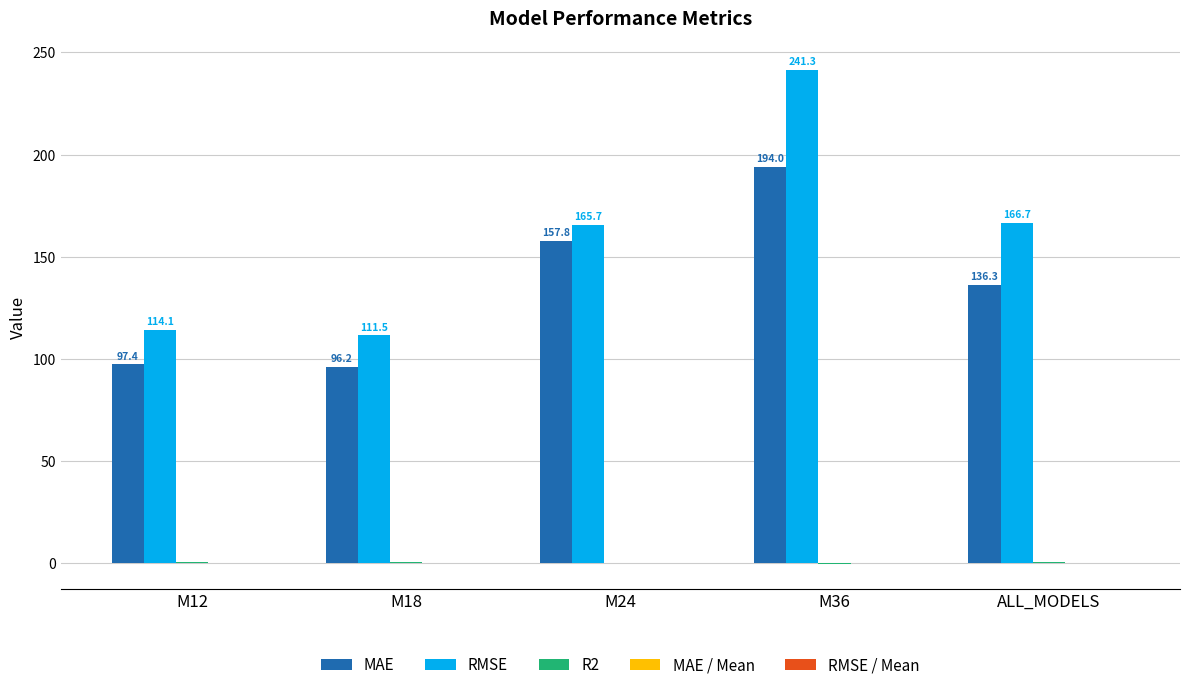

Which category has the highest value in the RMSE series?

M36